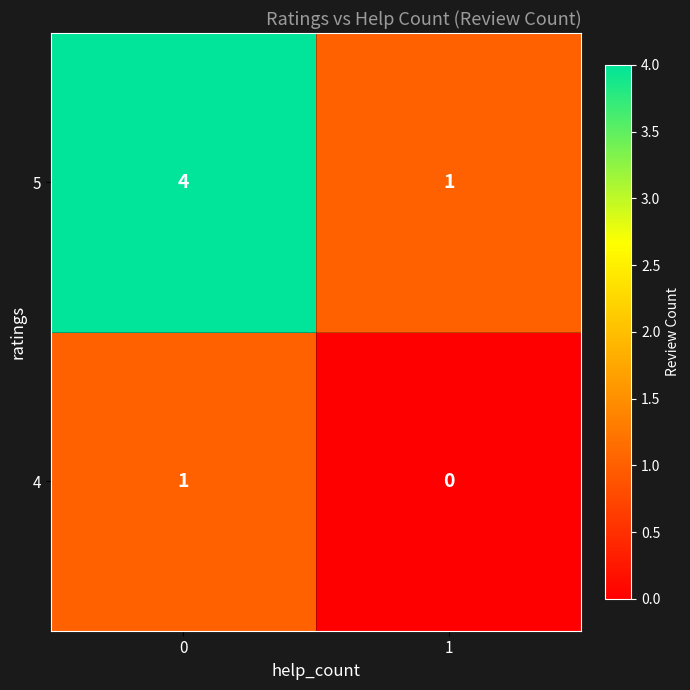

List the labels in order of 5 value, largest first.

0, 1